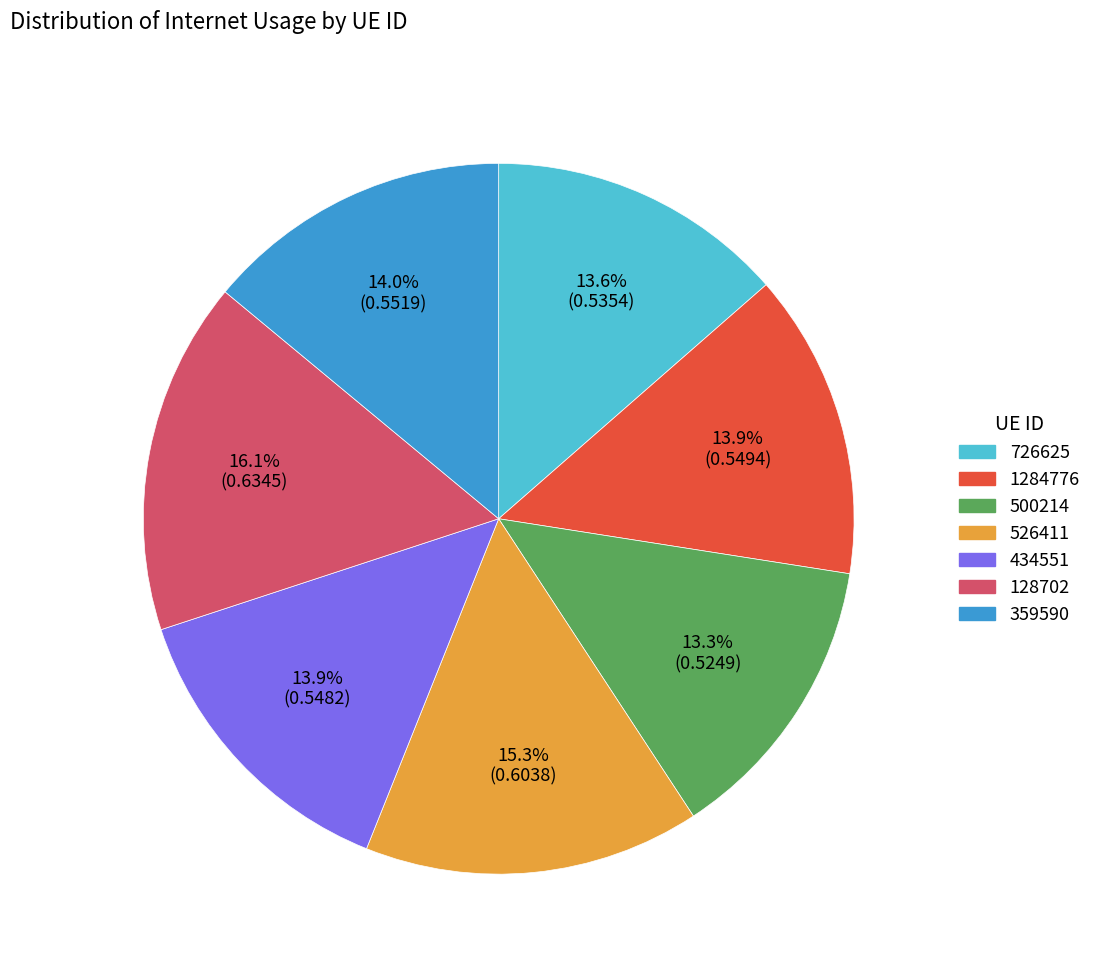

Count the number of slices in the pie.

7